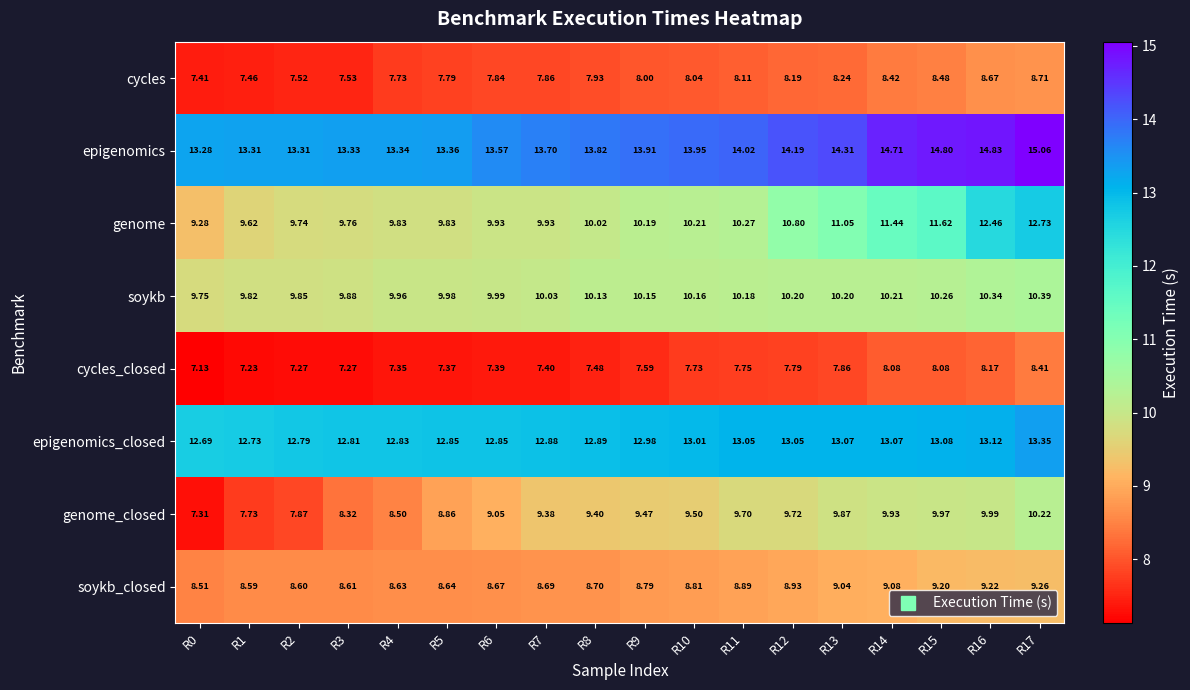

Rank the series at R16 from lowest to highest value.

cycles_closed, cycles, soykb_closed, genome_closed, soykb, genome, epigenomics_closed, epigenomics